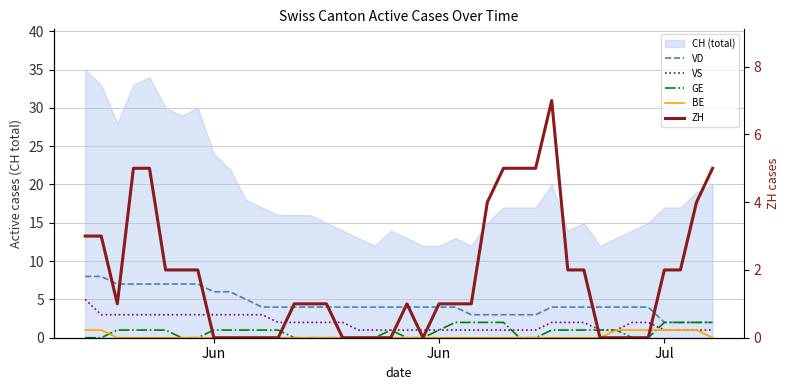

What is the difference between the maximum and minimum values in the VS series?

4